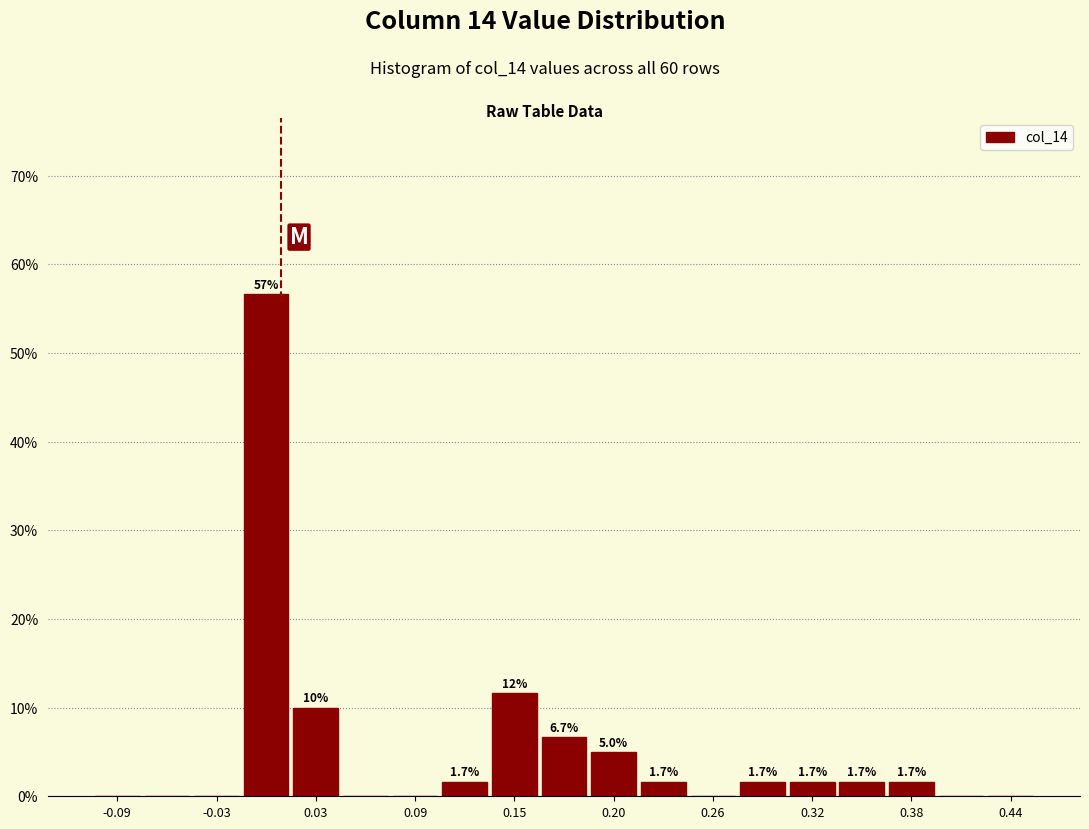

Around what value on the x-axis is the tallest bar? Give the approximate position of its centre, as read against the axis.

0.00